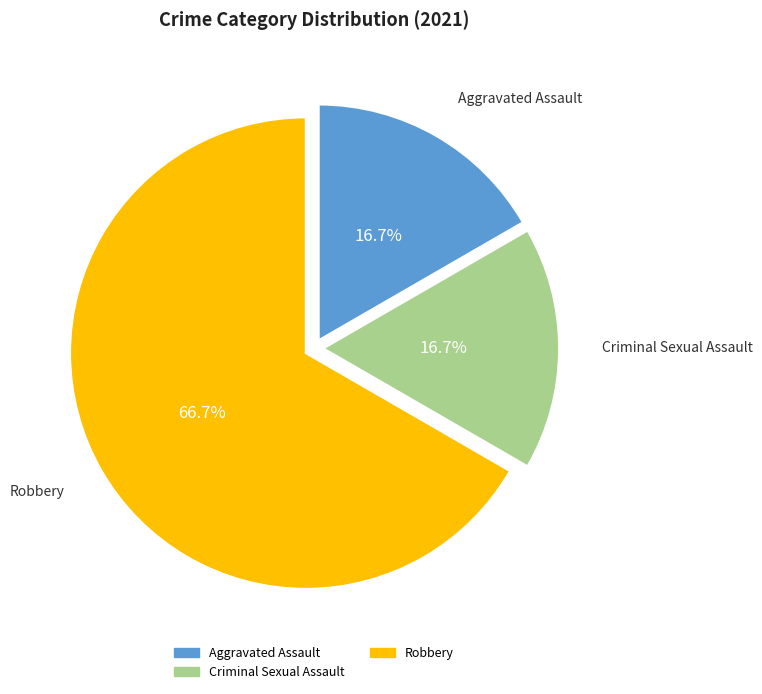

Is there a majority slice in this chart?

Yes